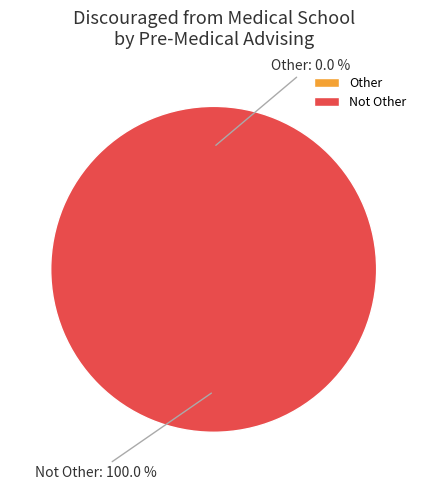

To the nearest percent, what is the average slice percentage?

50%